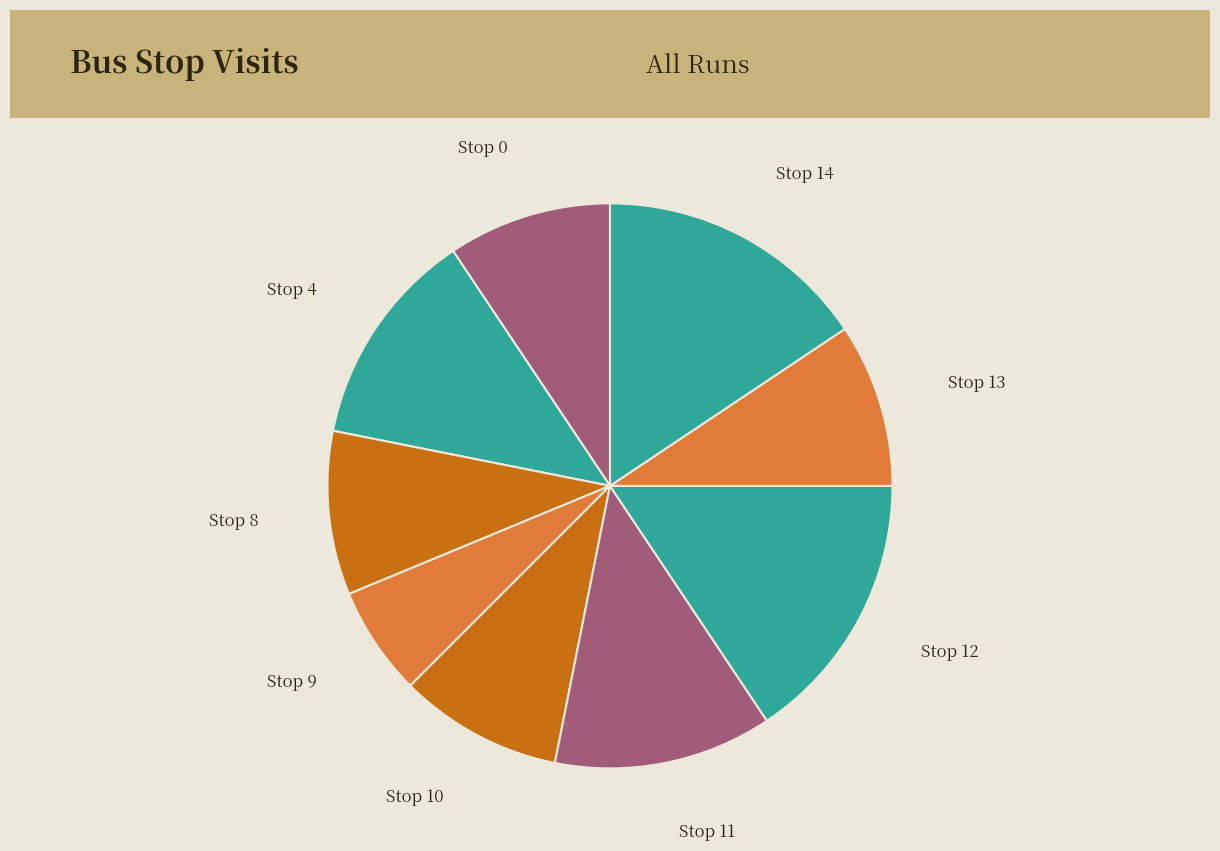

Is there a majority slice in this chart?

No